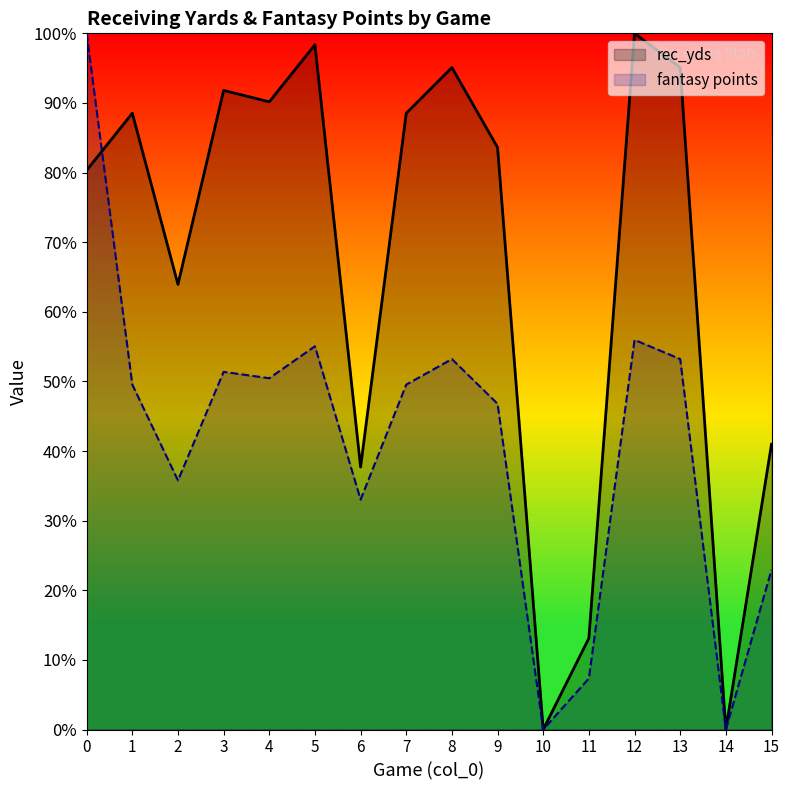

Reading left to right, extract all data points from this chart.

rec_yds: 0=80.3	1=88.5	2=63.9	3=91.8	4=90.2	5=98.4	6=37.7	7=88.5	8=95.1	9=83.6	10=0.0	11=13.1	12=100.0	13=95.1	14=0.0	15=41.0
fantasy points: 0=100.0	1=49.5	2=35.8	3=51.4	4=50.5	5=55.0	6=33.0	7=49.5	8=53.2	9=46.8	10=0.0	11=7.3	12=56.0	13=53.2	14=0.0	15=22.9